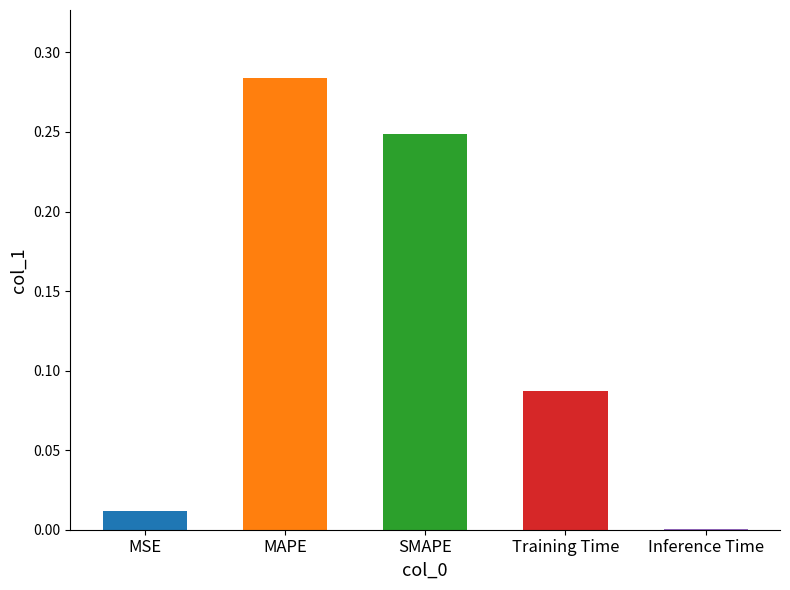

Which category has the highest value across all series?

MAPE